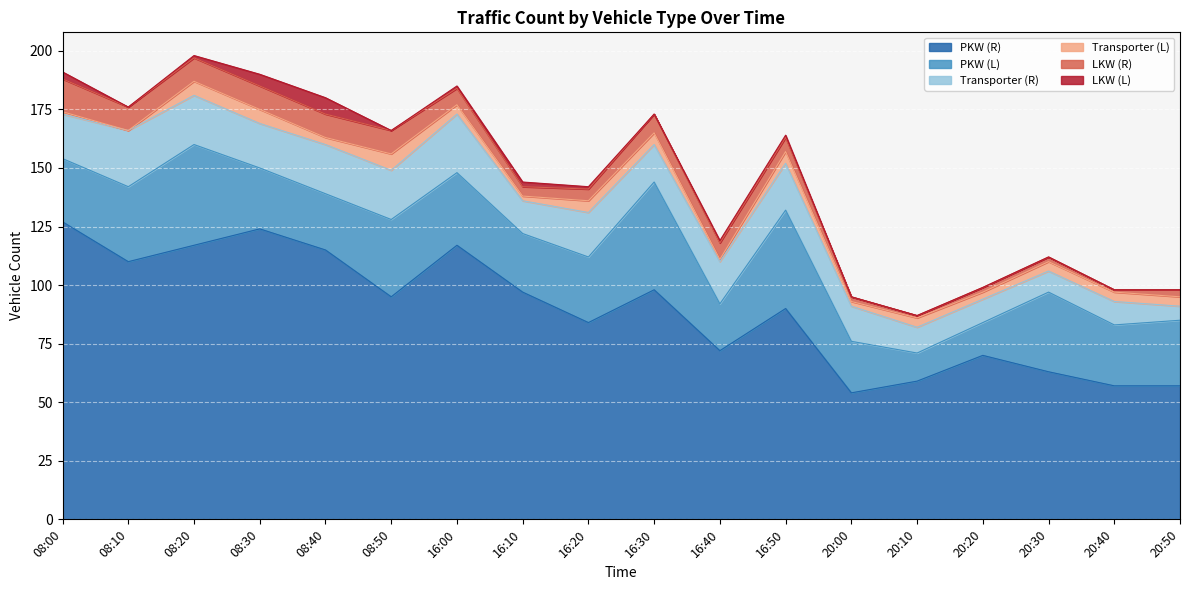

True or false: LKW (L) and PKW (R) cross at least once.

False